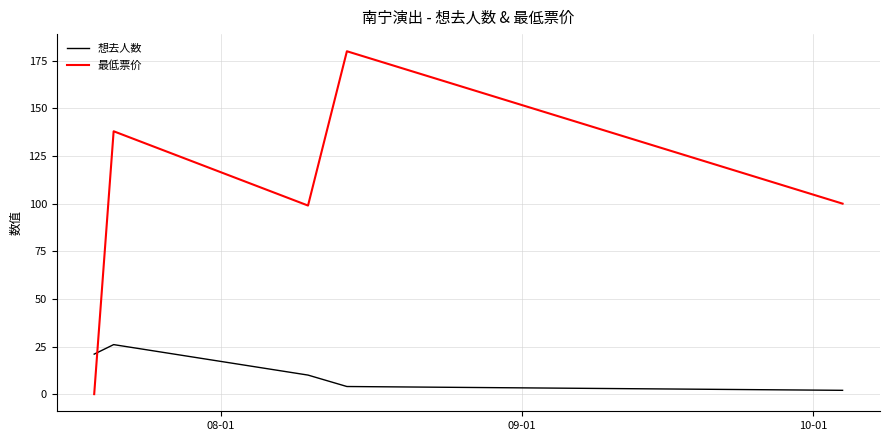

Which series has the largest total across all categories?

最低票价